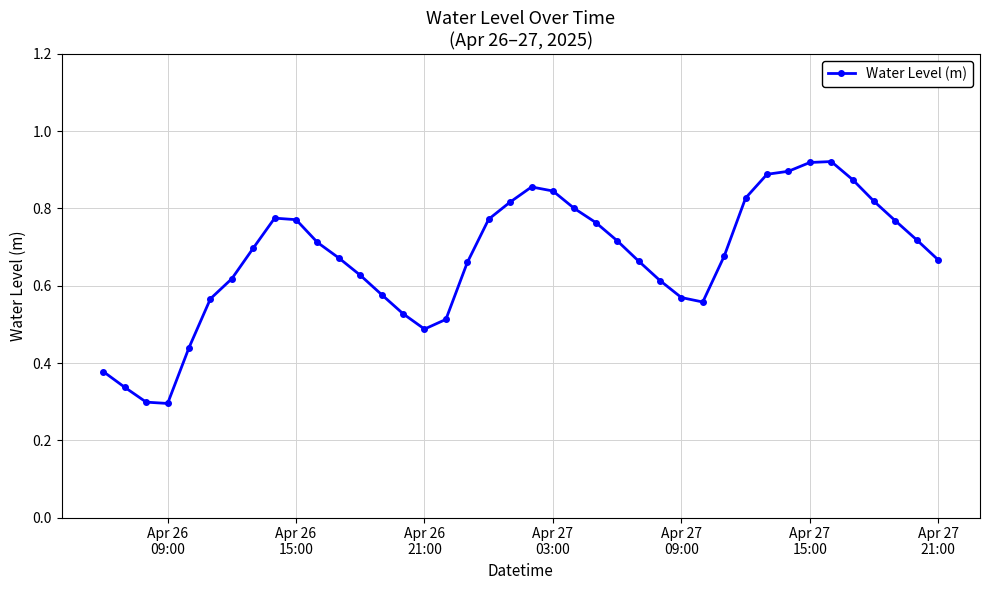

What is the sum of all values?

26.9